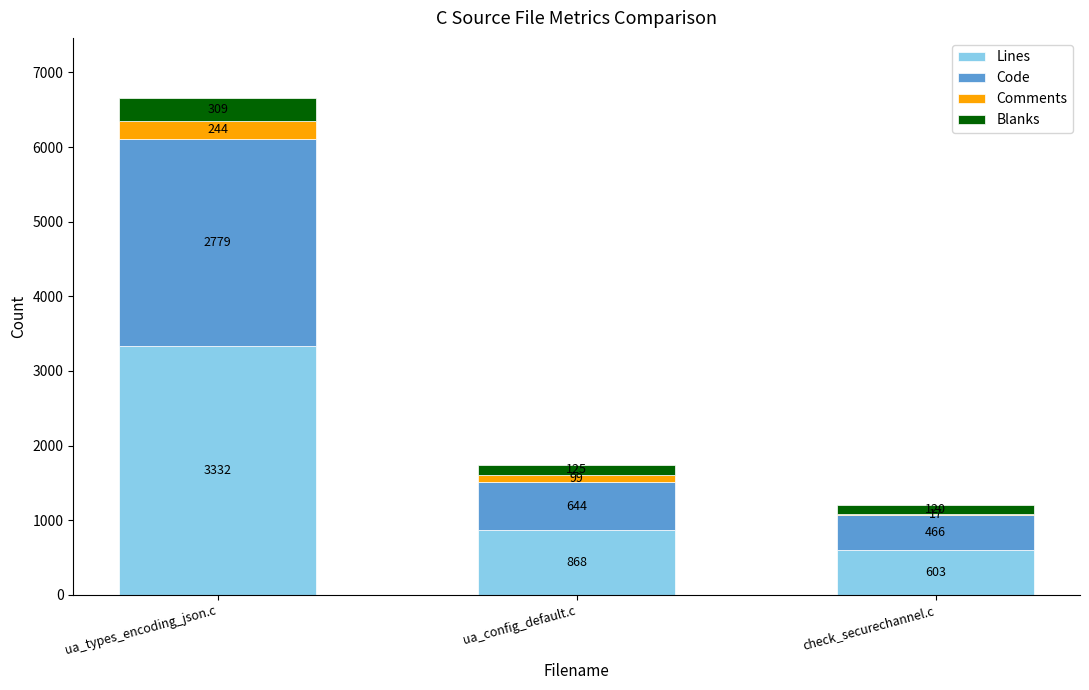

At which category is the sum across all series the highest?

ua_types_encoding_json.c